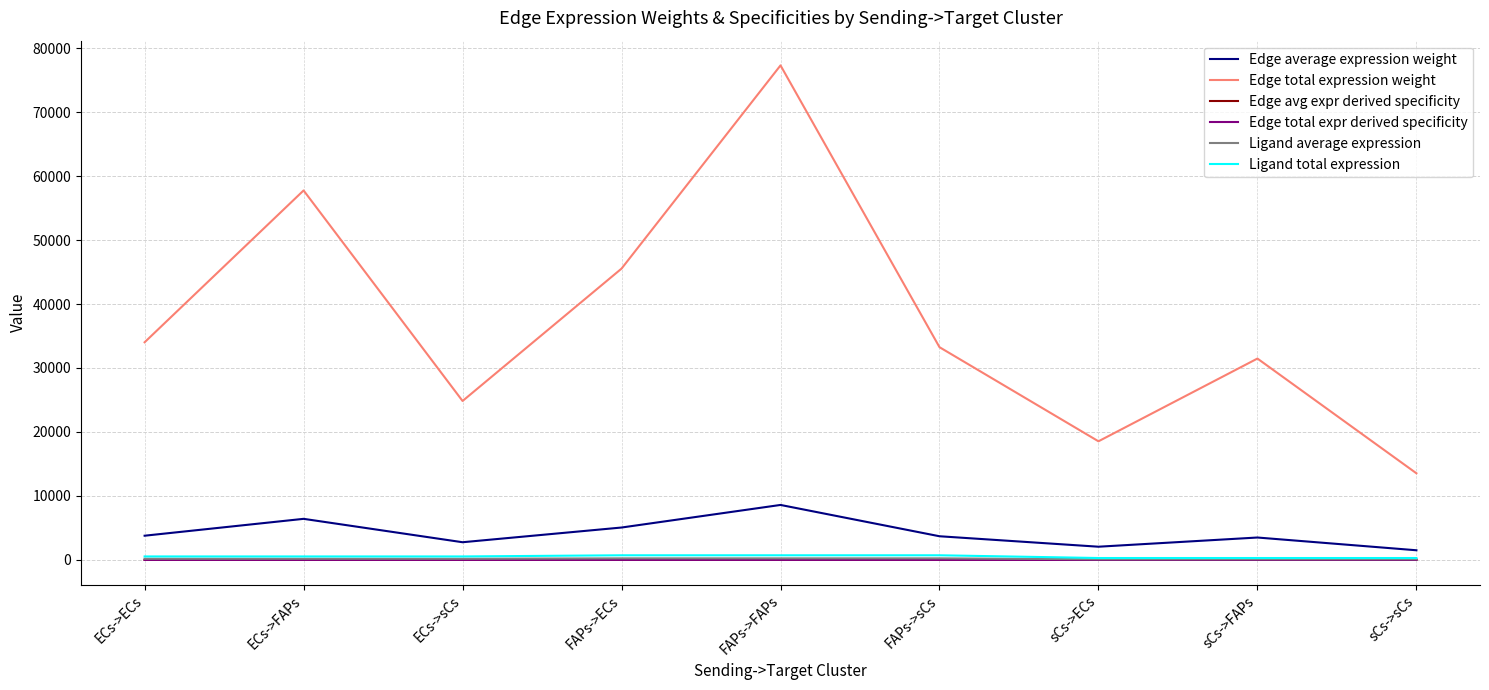

At which label does Edge average expression weight reach its minimum?

sCs->sCs